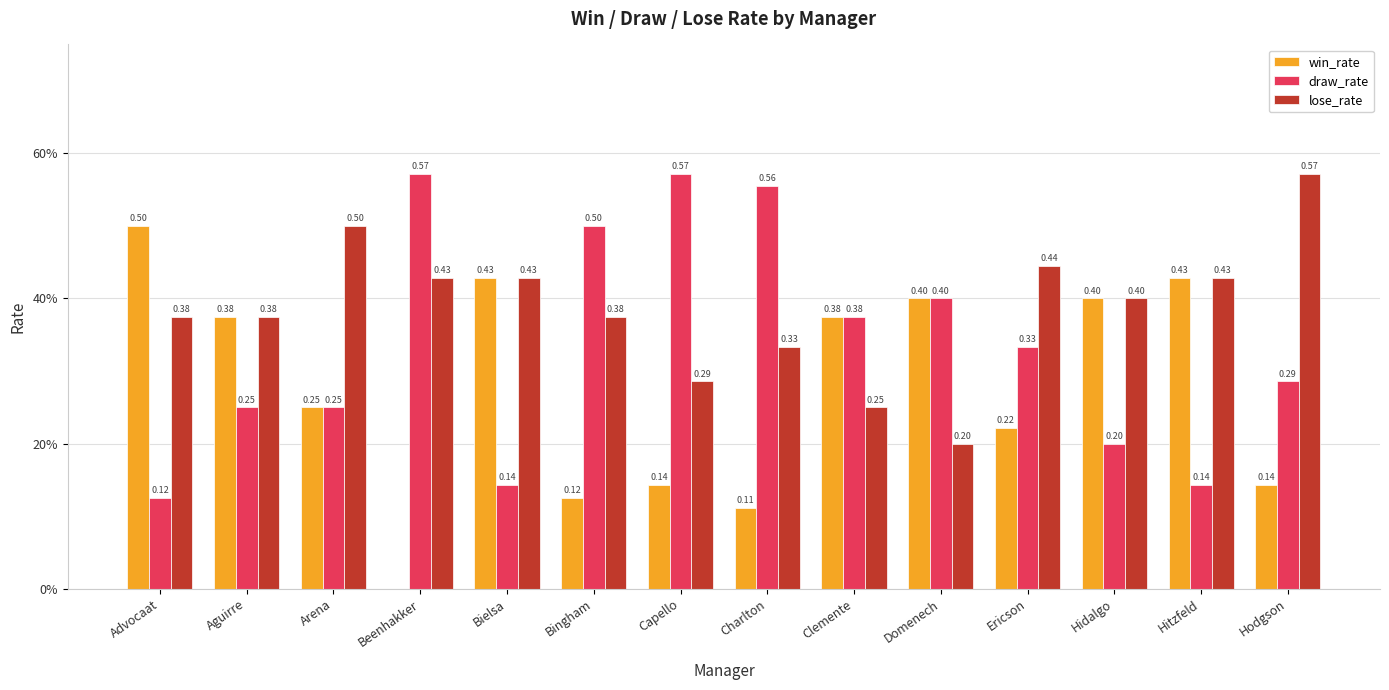

The win_rate series shows 0.1 at Hidalgo. True or false?

False